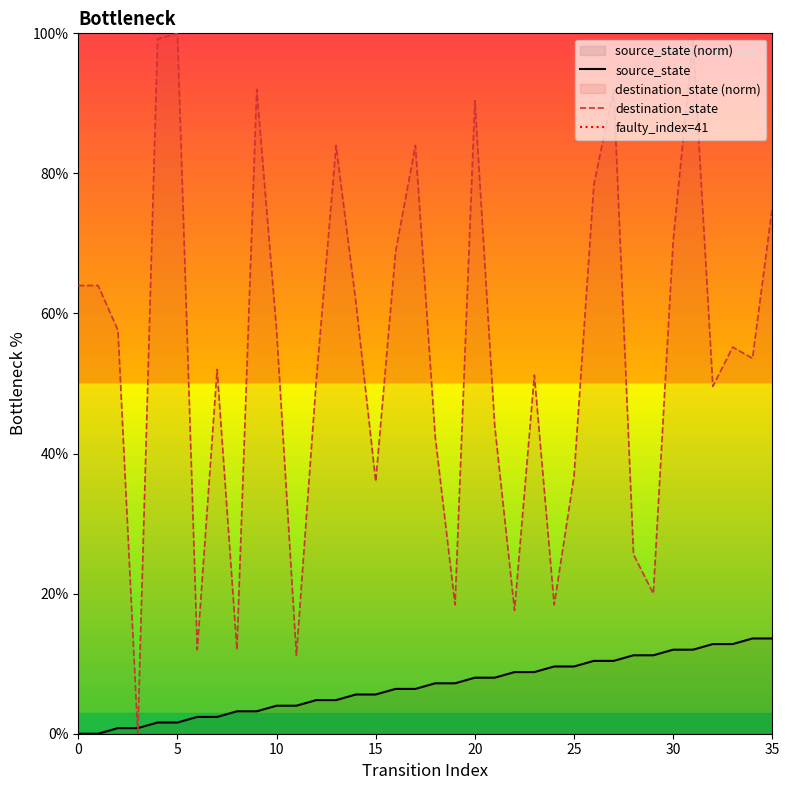

Does the chart have visible grid lines?

No